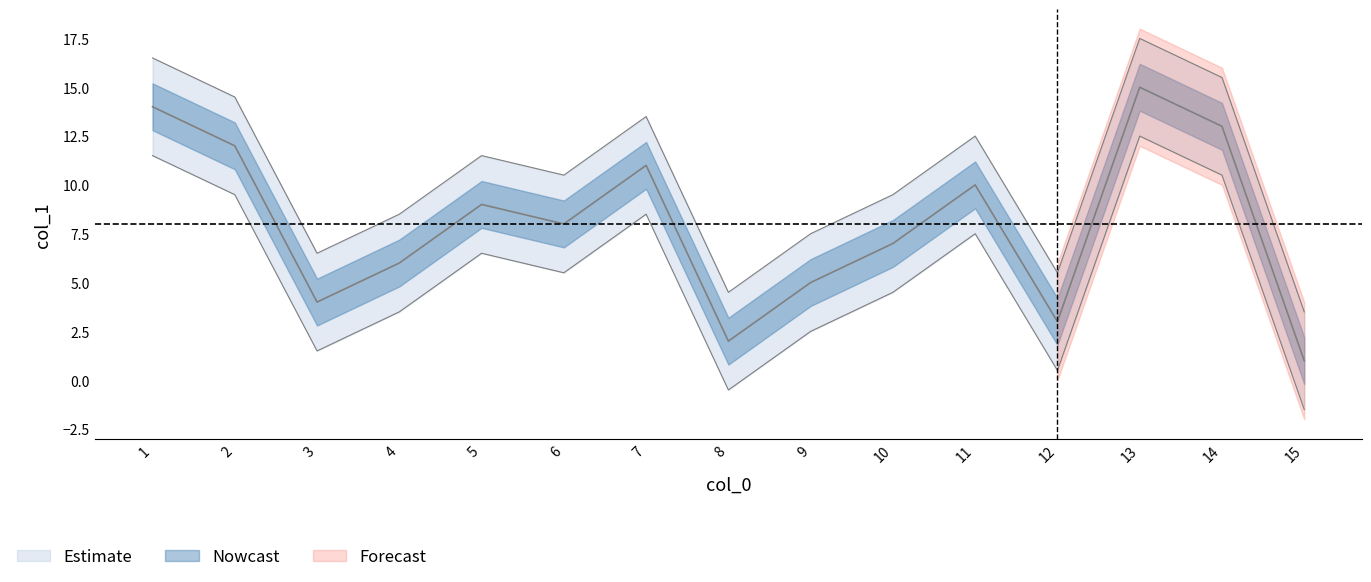

The value at 5 is 15. True or false?

False